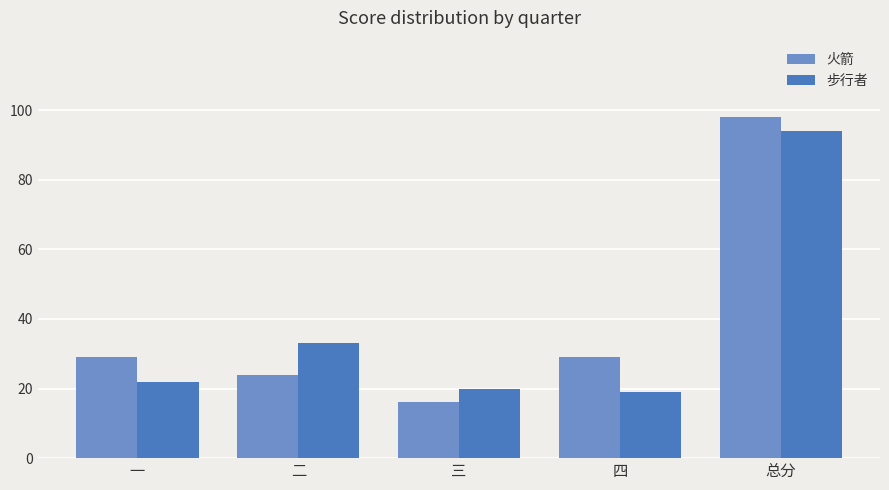

Does the chart contain stacked bars?

No